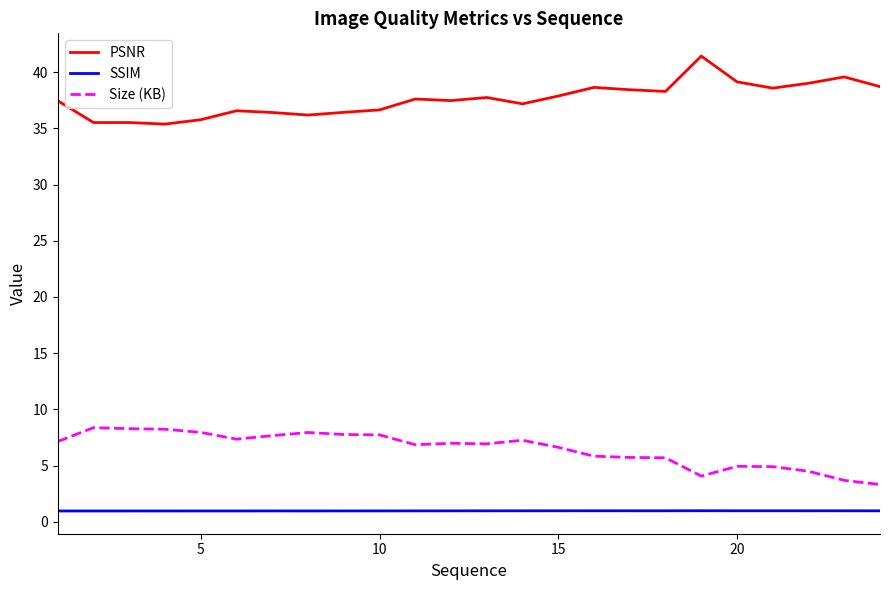

Which series has the largest total across all categories?

PSNR